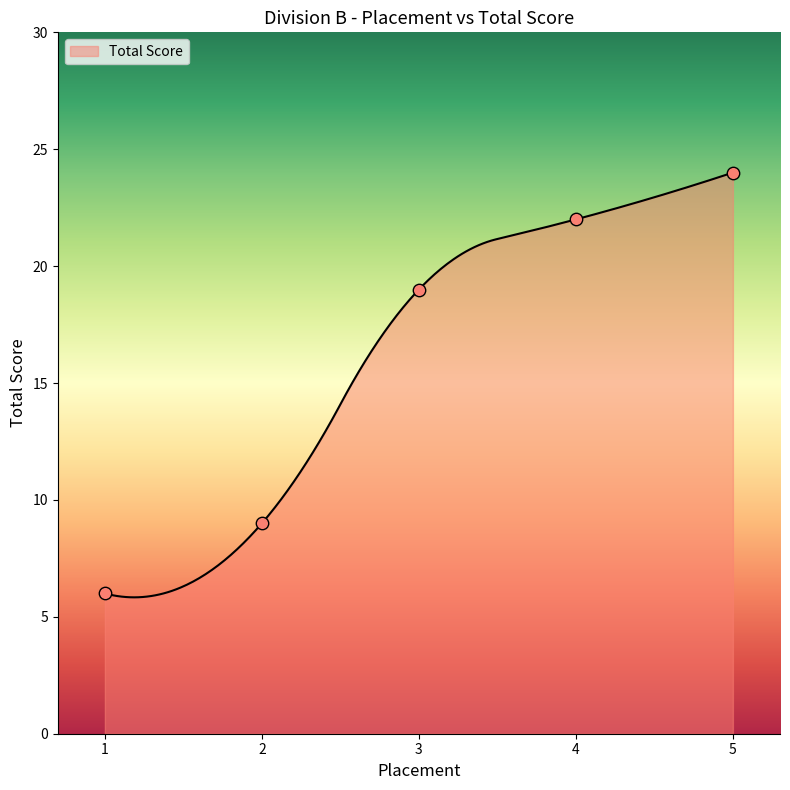

What is the change in value from 1 to 3?

+13